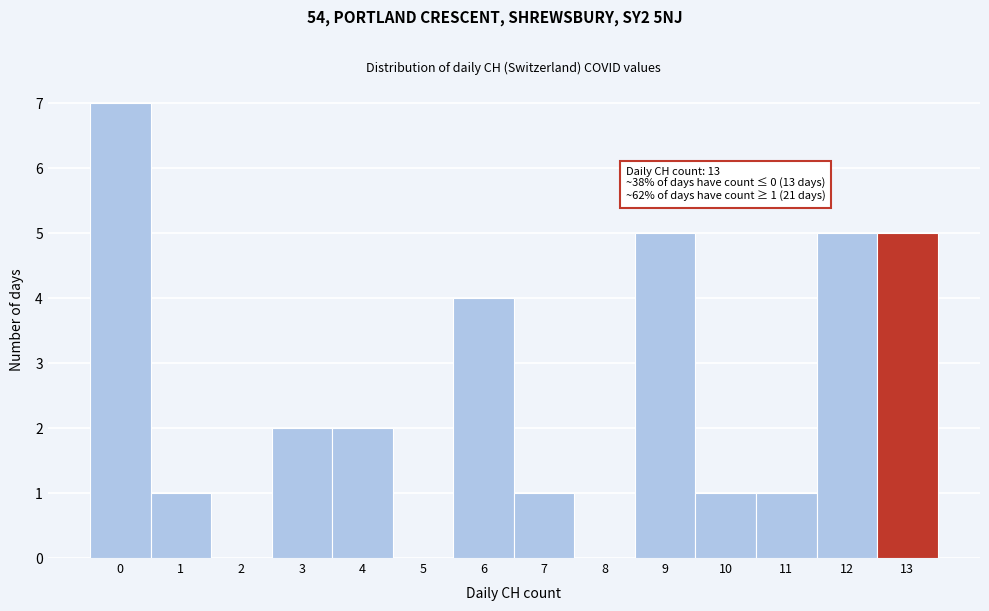

Which range on the x-axis has the tallest bar?

-0.5 to 0.5